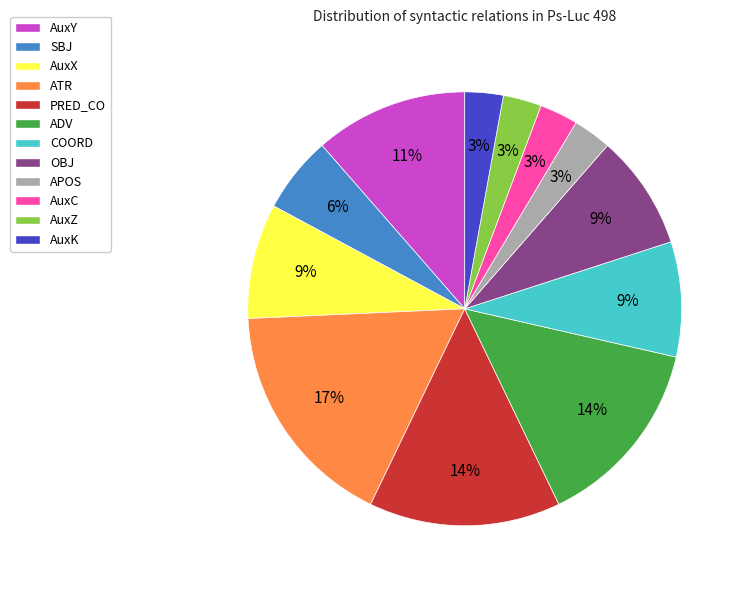

True or false: AuxC accounts for 3% of the total.

True